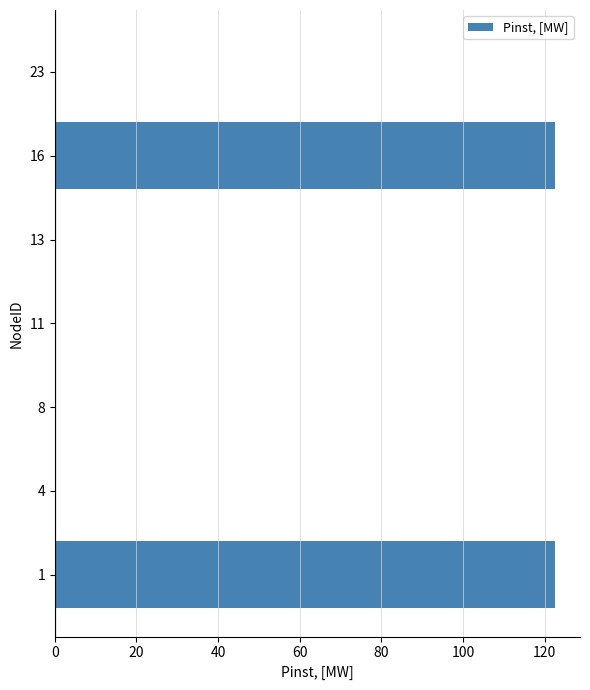

The value at 1 is 45.0. True or false?

False